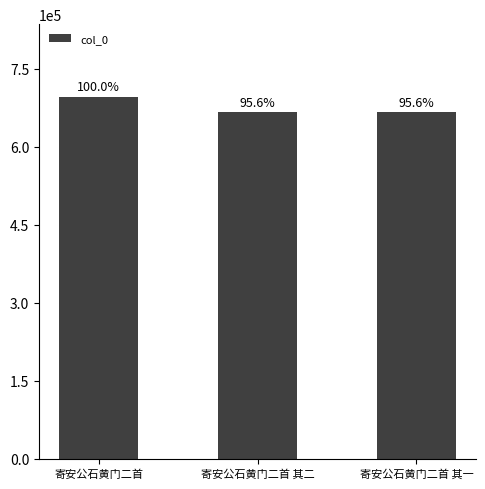

What is the ratio of the value at 寄安公石黄门二首 其二 to the value at 寄安公石黄门二首 其一?

1.0